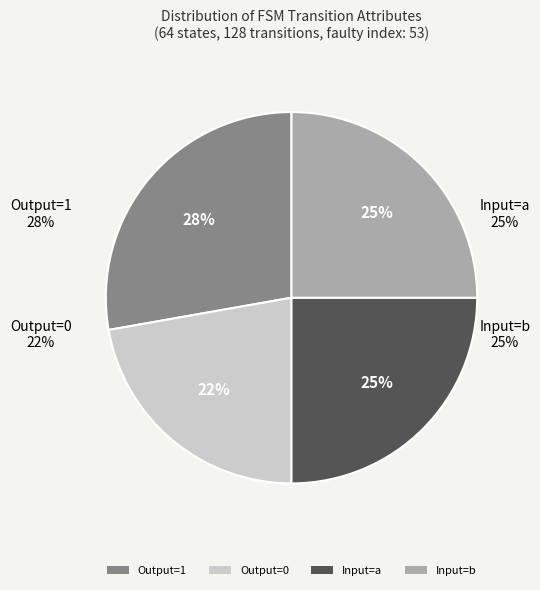

True or false: 34 accounts for 1% of the total.

False